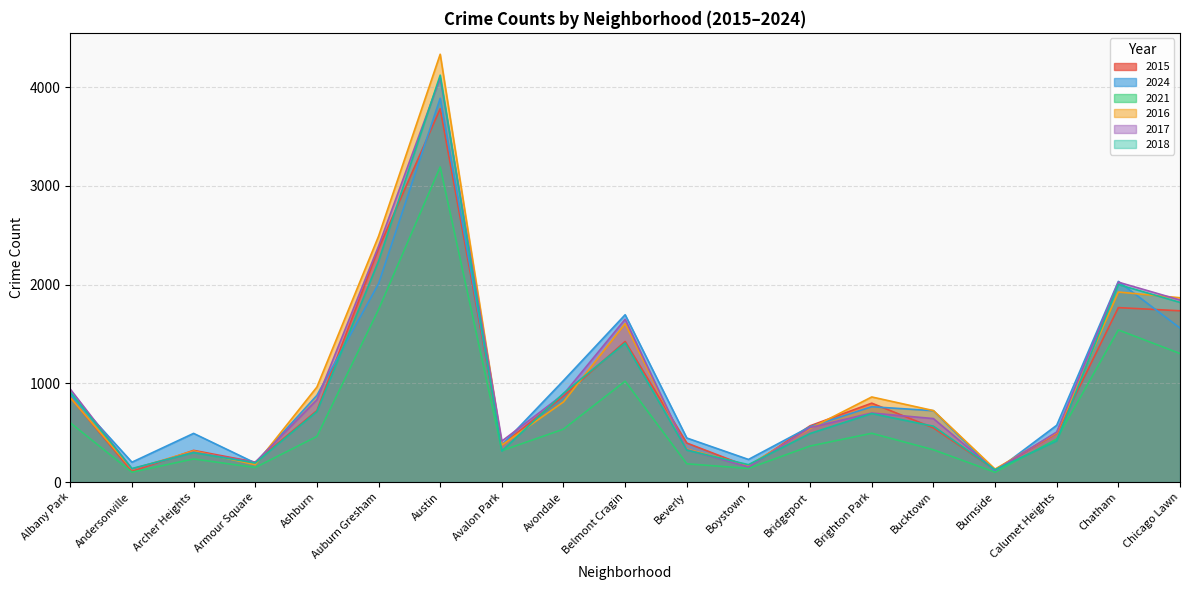

True or false: 2018 has more than 2 interior local peaks.

True